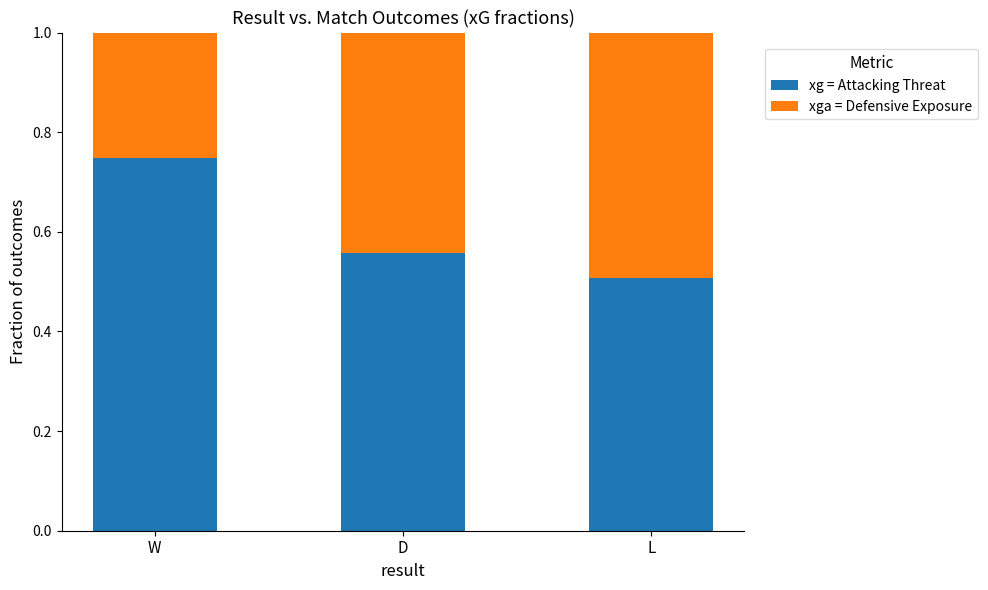

At which label does xg = Attacking Threat reach its minimum?

L